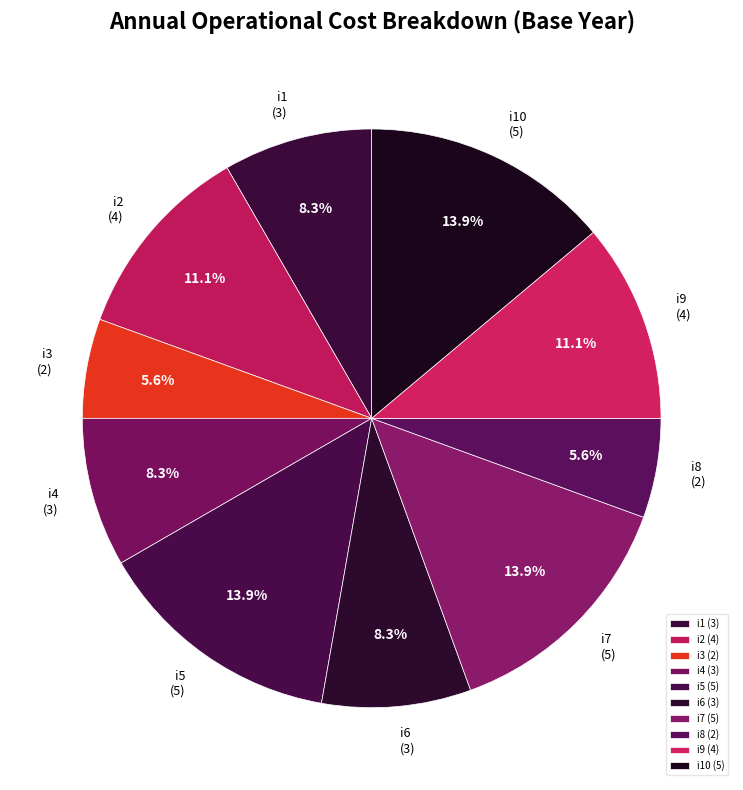

Approximately how many times larger is the value at i1 (3) compared to i10 (5)?

0.6